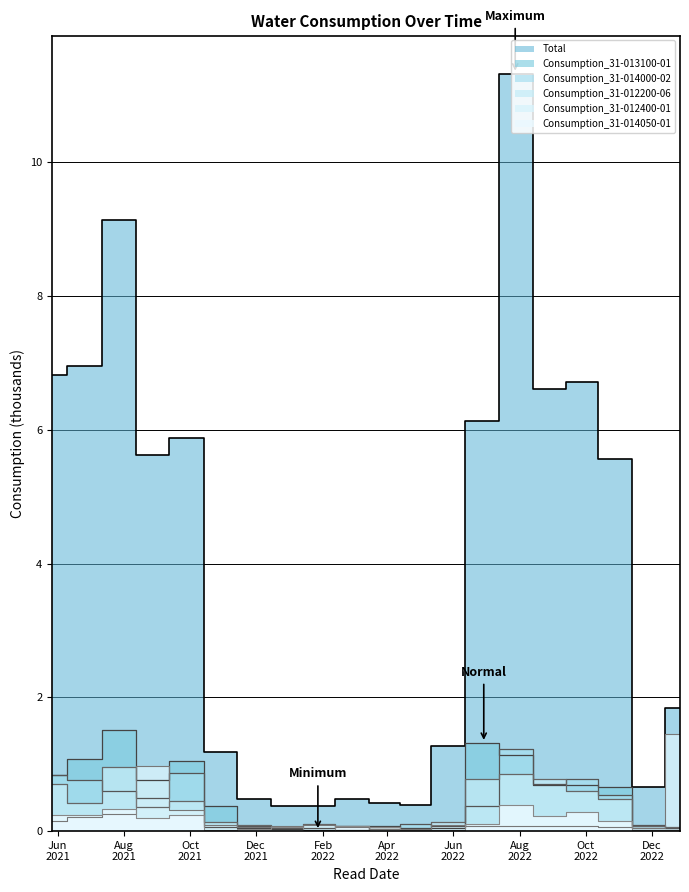

The Consumption_31-012400-01 series shows 0.2 at 2021-07-29. True or false?

True